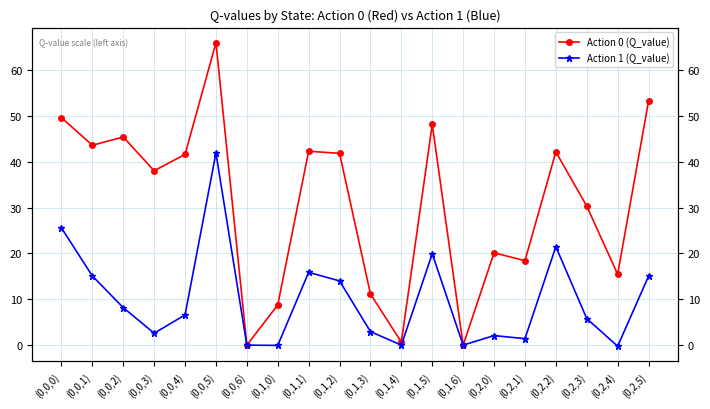

List the series in order of their peak value, highest first.

Action 0 (Q_value), Action 1 (Q_value)